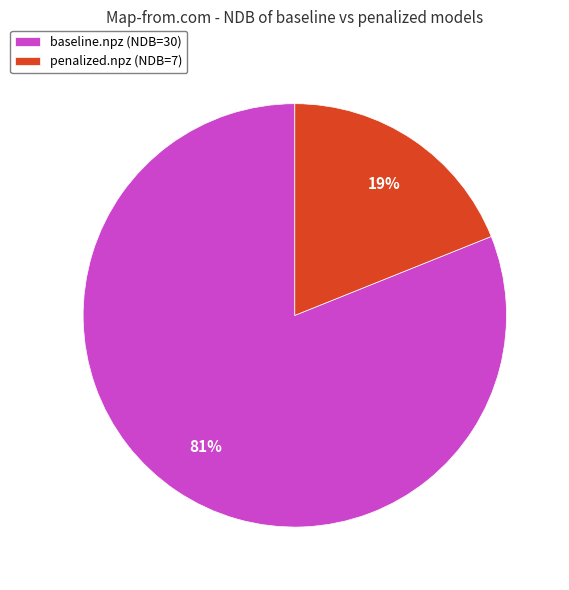

What is the smallest slice in the pie chart?

penalized.npz